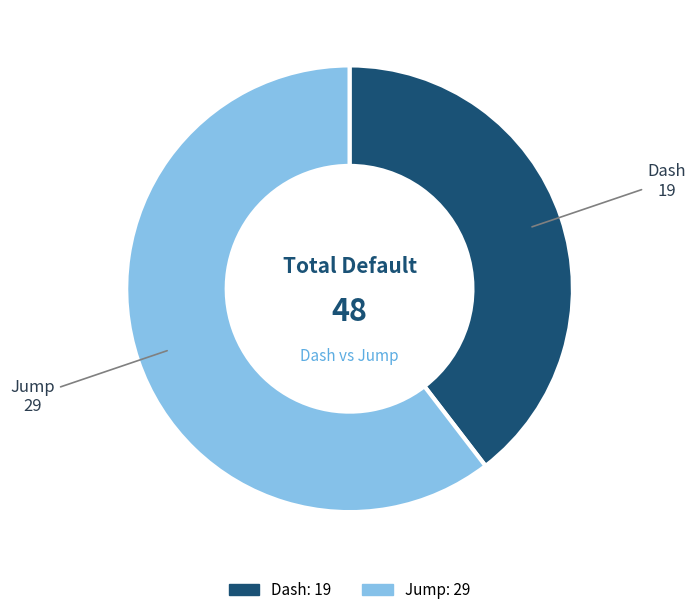

Is it true that Jump is 47% of the pie?

False